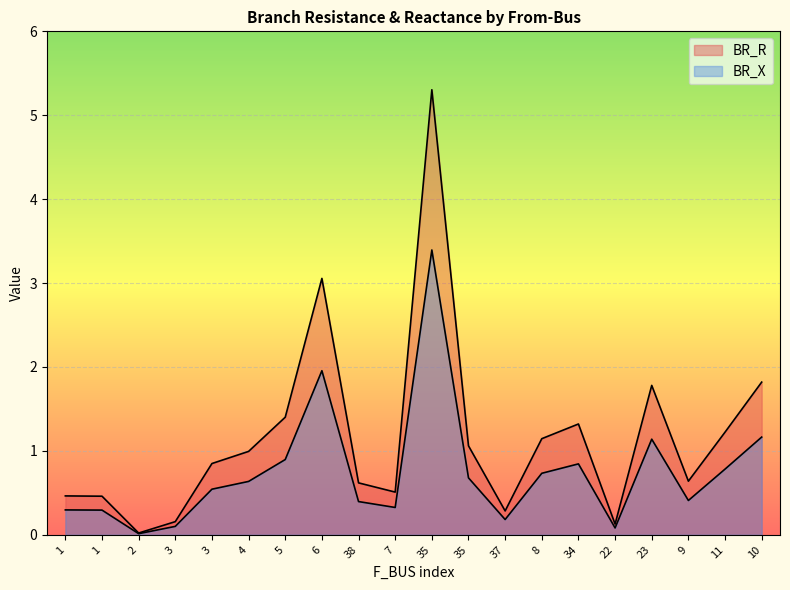

What is the difference between the maximum and minimum values in the BR_X series?

3.4